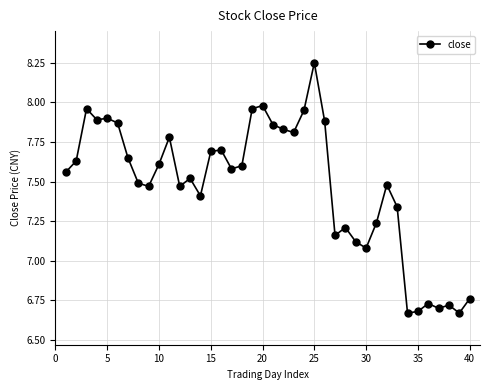

What is the difference between the maximum and minimum values?

1.6